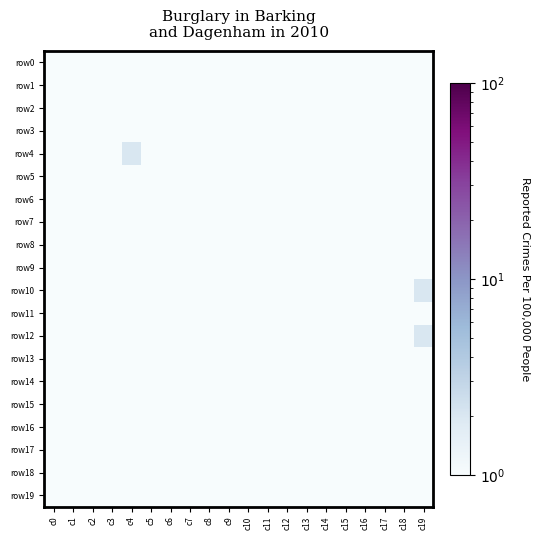

Reading left to right, extract all data points from this chart.

row0: c0=0.0	c1=0.0	c2=0.0	c3=0.0	c4=0.0	c5=0.0	c6=0.0	c7=0.0	c8=0.0	c9=0.0	c10=0.0	c11=0.0	c12=0.0	c13=0.0	c14=0.0	c15=0.0	c16=0.0	c17=0.0	c18=0.0	c19=0.0
row1: c0=0.0	c1=0.0	c2=0.0	c3=0.0	c4=0.0	c5=0.0	c6=0.0	c7=0.0	c8=0.0	c9=1.0	c10=0.0	c11=0.0	c12=0.0	c13=0.0	c14=0.0	c15=0.0	c16=0.0	c17=0.0	c18=0.0	c19=0.0
row2: c0=0.0	c1=0.0	c2=0.0	c3=0.0	c4=0.0	c5=0.0	c6=0.0	c7=0.0	c8=0.0	c9=0.0	c10=0.0	c11=0.0	c12=1.0	c13=0.0	c14=0.0	c15=0.0	c16=0.0	c17=0.0	c18=0.0	c19=0.0
row3: c0=0.0	c1=0.0	c2=0.0	c3=0.0	c4=0.0	c5=0.0	c6=0.0	c7=0.0	c8=0.0	c9=0.0	c10=0.0	c11=0.0	c12=0.0	c13=0.0	c14=0.0	c15=0.0	c16=0.0	c17=1.0	c18=0.0	c19=0.0
row4: c0=0.0	c1=0.0	c2=0.0	c3=0.0	c4=2.0	c5=1.0	c6=0.0	c7=0.0	c8=0.0	c9=0.0	c10=0.0	c11=0.0	c12=0.0	c13=0.0	c14=0.0	c15=0.0	c16=0.0	c17=0.0	c18=0.0	c19=0.0
row5: c0=0.0	c1=0.0	c2=0.0	c3=0.0	c4=1.0	c5=1.0	c6=0.0	c7=0.0	c8=0.0	c9=0.0	c10=0.0	c11=0.0	c12=0.0	c13=0.0	c14=0.0	c15=0.0	c16=0.0	c17=0.0	c18=0.0	c19=0.0
row6: c0=0.0	c1=0.0	c2=0.0	c3=0.0	c4=0.0	c5=0.0	c6=0.0	c7=0.0	c8=0.0	c9=0.0	c10=0.0	c11=0.0	c12=0.0	c13=0.0	c14=0.0	c15=0.0	c16=0.0	c17=1.0	c18=0.0	c19=0.0
row7: c0=0.0	c1=0.0	c2=0.0	c3=0.0	c4=0.0	c5=0.0	c6=0.0	c7=0.0	c8=0.0	c9=0.0	c10=1.0	c11=0.0	c12=0.0	c13=0.0	c14=0.0	c15=0.0	c16=0.0	c17=0.0	c18=0.0	c19=0.0
row8: c0=0.0	c1=0.0	c2=0.0	c3=0.0	c4=0.0	c5=0.0	c6=0.0	c7=0.0	c8=0.0	c9=0.0	c10=0.0	c11=0.0	c12=0.0	c13=1.0	c14=0.0	c15=0.0	c16=0.0	c17=0.0	c18=0.0	c19=0.0
row9: c0=0.0	c1=0.0	c2=0.0	c3=0.0	c4=0.0	c5=0.0	c6=0.0	c7=0.0	c8=0.0	c9=0.0	c10=0.0	c11=0.0	c12=0.0	c13=0.0	c14=0.0	c15=0.0	c16=0.0	c17=0.0	c18=0.0	c19=0.0
row10: c0=0.0	c1=0.0	c2=0.0	c3=0.0	c4=0.0	c5=0.0	c6=0.0	c7=0.0	c8=0.0	c9=0.0	c10=0.0	c11=0.0	c12=0.0	c13=0.0	c14=0.0	c15=0.0	c16=0.0	c17=0.0	c18=0.0	c19=2.0
row11: c0=0.0	c1=0.0	c2=0.0	c3=0.0	c4=0.0	c5=0.0	c6=0.0	c7=0.0	c8=0.0	c9=0.0	c10=0.0	c11=0.0	c12=0.0	c13=0.0	c14=0.0	c15=0.0	c16=0.0	c17=0.0	c18=0.0	c19=0.0
row12: c0=0.0	c1=0.0	c2=0.0	c3=0.0	c4=0.0	c5=0.0	c6=0.0	c7=0.0	c8=0.0	c9=0.0	c10=0.0	c11=0.0	c12=0.0	c13=0.0	c14=0.0	c15=1.0	c16=0.0	c17=0.0	c18=0.0	c19=2.0
row13: c0=0.0	c1=0.0	c2=0.0	c3=0.0	c4=0.0	c5=0.0	c6=0.0	c7=0.0	c8=0.0	c9=0.0	c10=0.0	c11=0.0	c12=0.0	c13=0.0	c14=0.0	c15=0.0	c16=0.0	c17=0.0	c18=0.0	c19=0.0
row14: c0=0.0	c1=0.0	c2=1.0	c3=0.0	c4=0.0	c5=0.0	c6=0.0	c7=0.0	c8=1.0	c9=0.0	c10=0.0	c11=0.0	c12=0.0	c13=0.0	c14=0.0	c15=0.0	c16=0.0	c17=0.0	c18=0.0	c19=0.0
row15: c0=0.0	c1=0.0	c2=0.0	c3=0.0	c4=0.0	c5=0.0	c6=0.0	c7=0.0	c8=0.0	c9=0.0	c10=0.0	c11=0.0	c12=0.0	c13=0.0	c14=0.0	c15=0.0	c16=0.0	c17=0.0	c18=0.0	c19=0.0
row16: c0=0.0	c1=0.0	c2=0.0	c3=0.0	c4=0.0	c5=0.0	c6=0.0	c7=0.0	c8=0.0	c9=0.0	c10=0.0	c11=0.0	c12=0.0	c13=0.0	c14=0.0	c15=0.0	c16=0.0	c17=0.0	c18=0.0	c19=0.0
row17: c0=0.0	c1=0.0	c2=0.0	c3=0.0	c4=0.0	c5=0.0	c6=0.0	c7=0.0	c8=0.0	c9=0.0	c10=0.0	c11=0.0	c12=0.0	c13=0.0	c14=0.0	c15=1.0	c16=0.0	c17=0.0	c18=0.0	c19=0.0
row18: c0=0.0	c1=0.0	c2=0.0	c3=0.0	c4=0.0	c5=0.0	c6=0.0	c7=0.0	c8=0.0	c9=0.0	c10=0.0	c11=0.0	c12=0.0	c13=0.0	c14=0.0	c15=0.0	c16=0.0	c17=0.0	c18=0.0	c19=1.0
row19: c0=0.0	c1=0.0	c2=0.0	c3=0.0	c4=0.0	c5=0.0	c6=0.0	c7=0.0	c8=0.0	c9=0.0	c10=0.0	c11=0.0	c12=0.0	c13=0.0	c14=0.0	c15=0.0	c16=0.0	c17=0.0	c18=0.0	c19=0.0